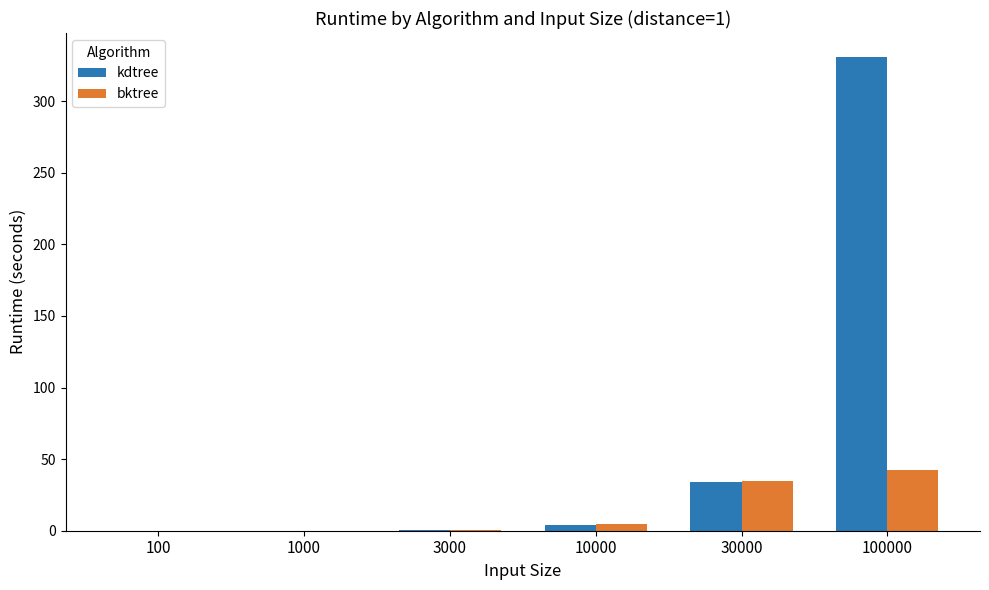

Which series has the largest total across all categories?

kdtree